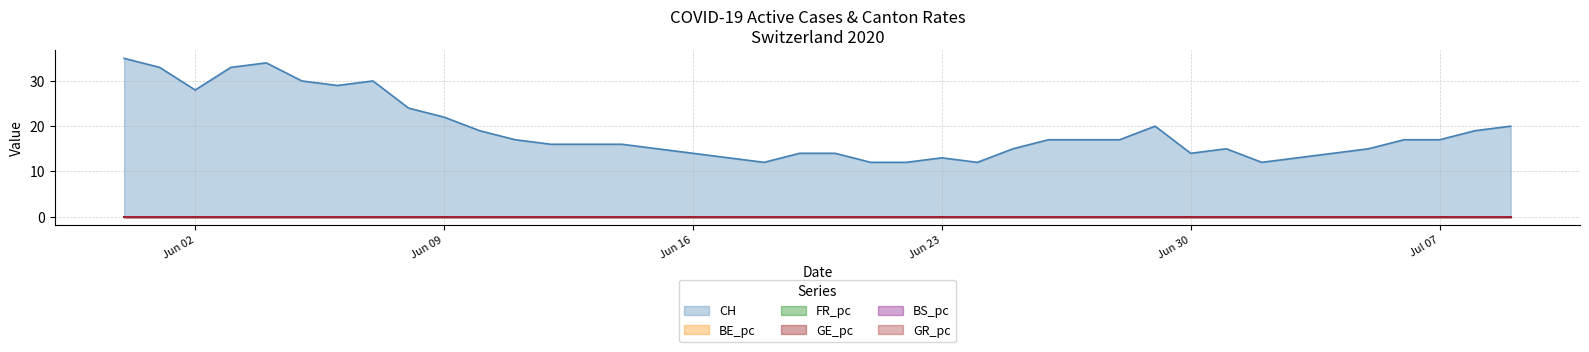

Which series has the largest total across all categories?

CH